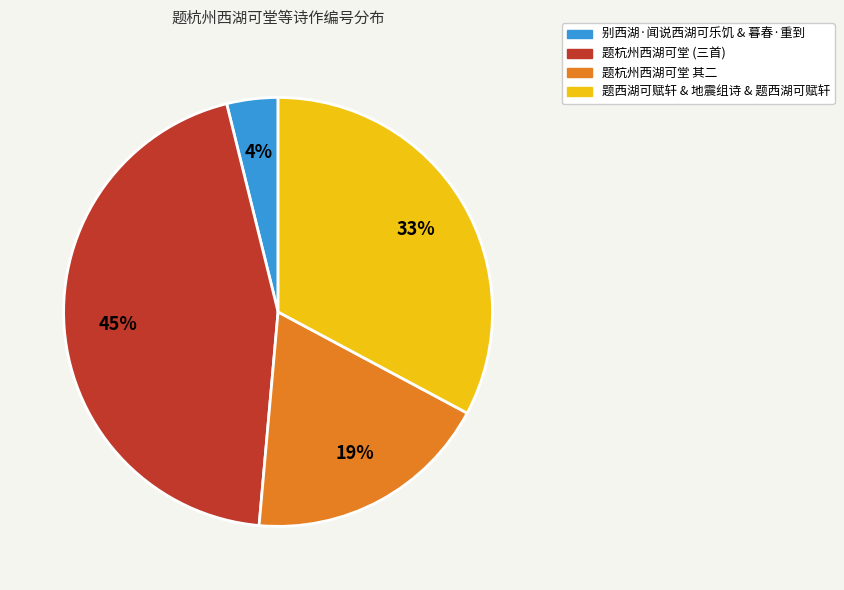

Is the sum of 题西湖可赋轩 & 地震组诗 & 题西湖可赋轩 and 题杭州西湖可堂 (三首) greater than half?

Yes